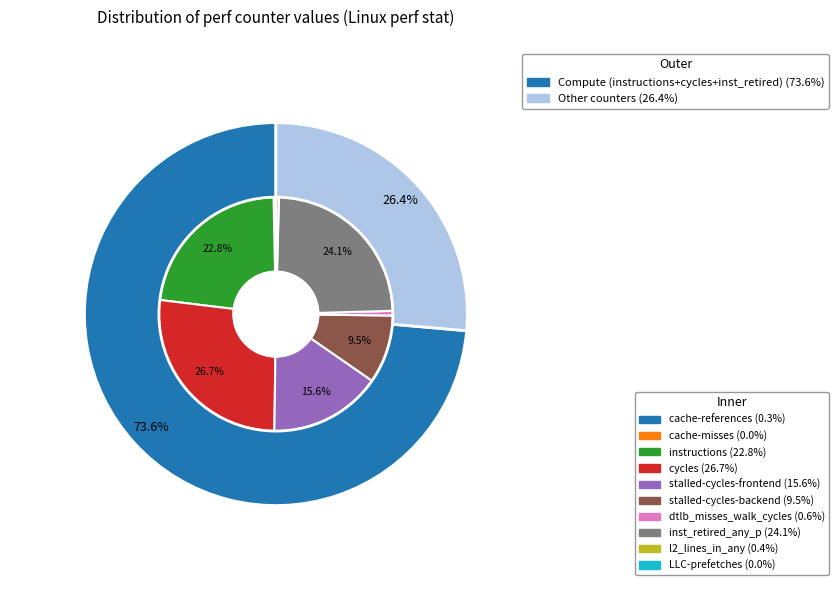

What percentage do LLC-prefetches and inst_retired_any_p together represent?

24.2%